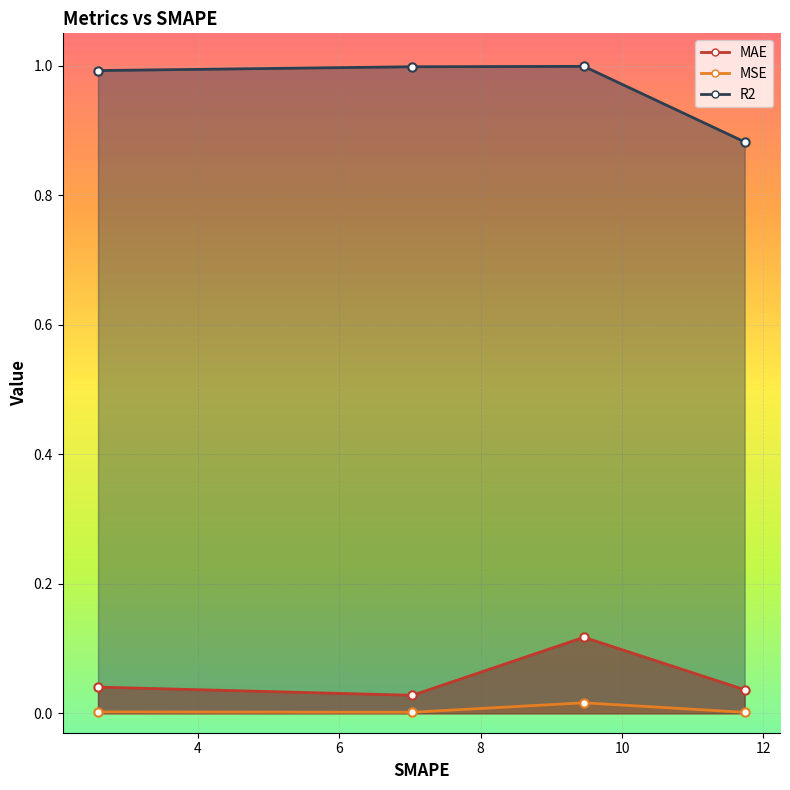

Which series has the largest total across all categories?

R2